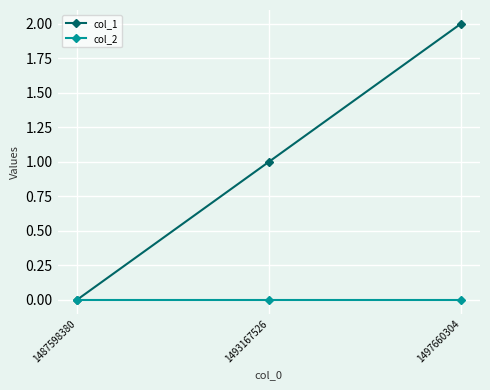

List the series in order of their peak value, lowest first.

col_2, col_1